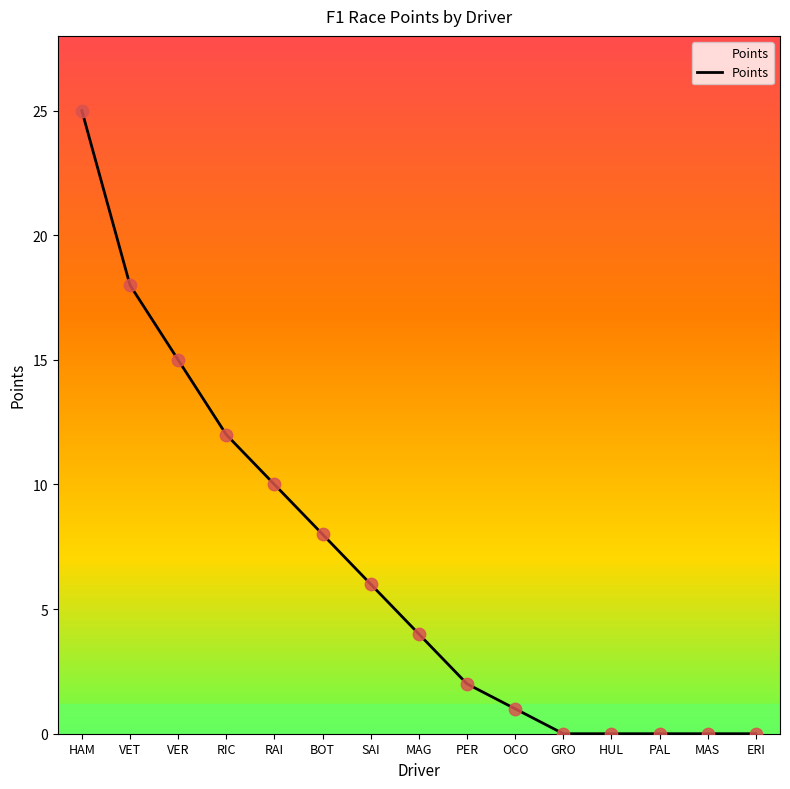

What is the ratio of the value at VET to the value at SAI?

3.0